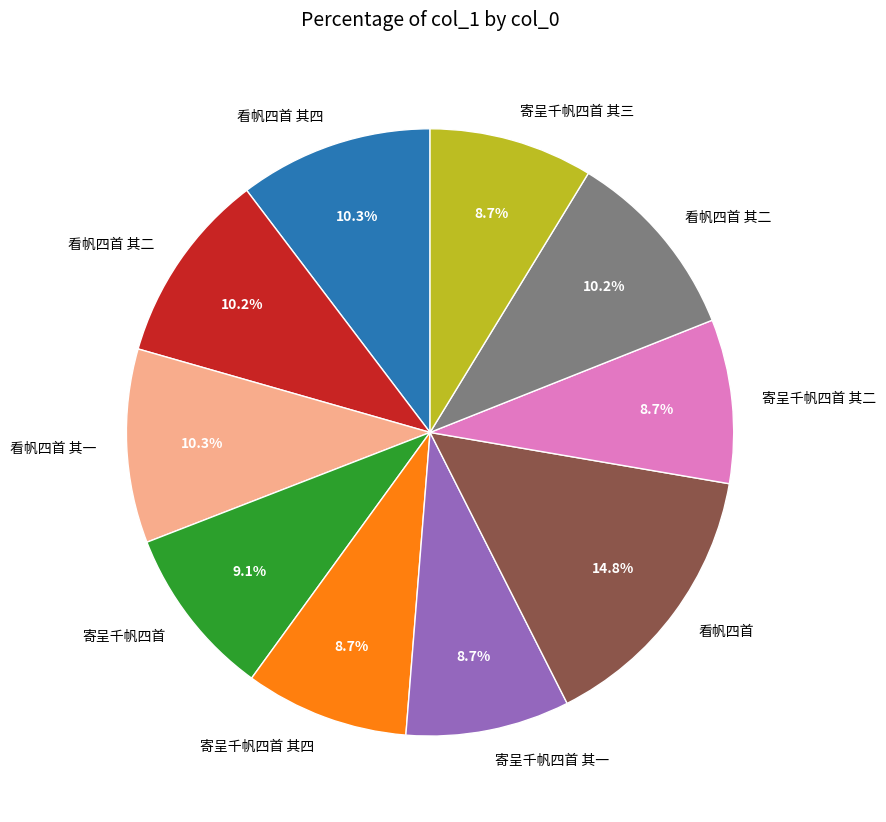

Does any single category account for the majority?

No